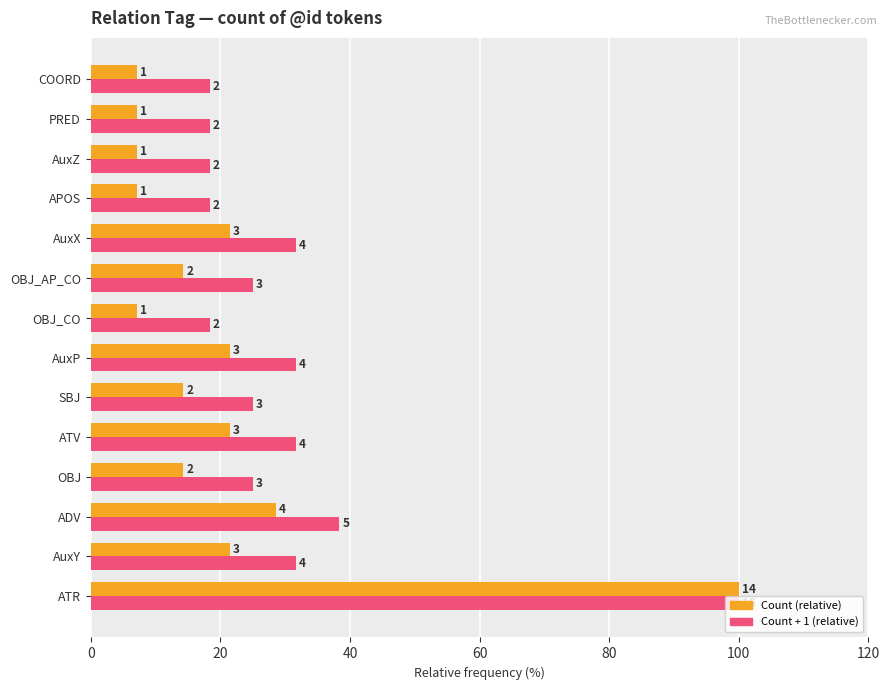

What are all the series names shown in the legend?

Count (relative), Count + 1 (relative)